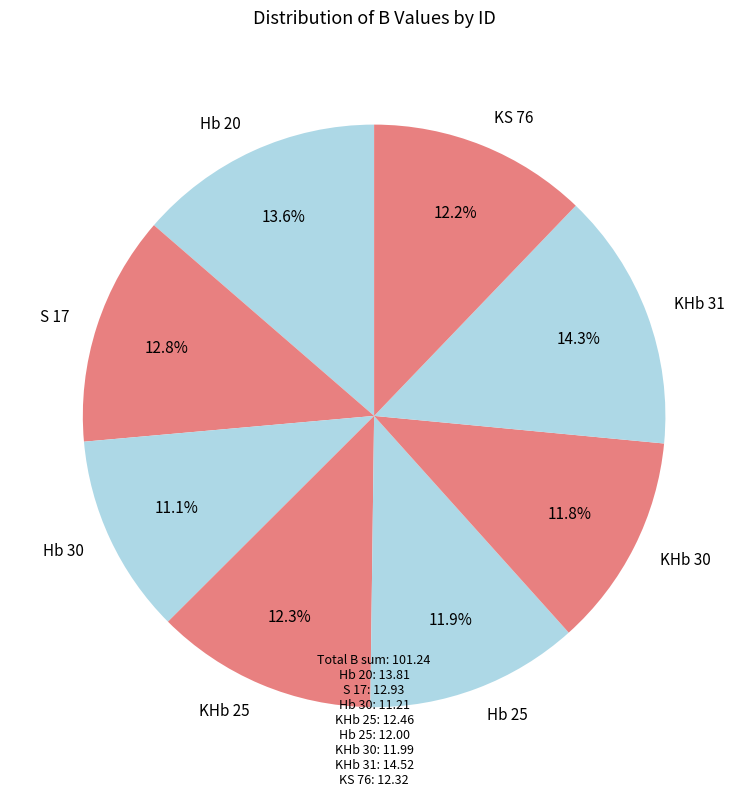

To the nearest percent, what is the combined percentage of KHb 30 and S 17?

25%